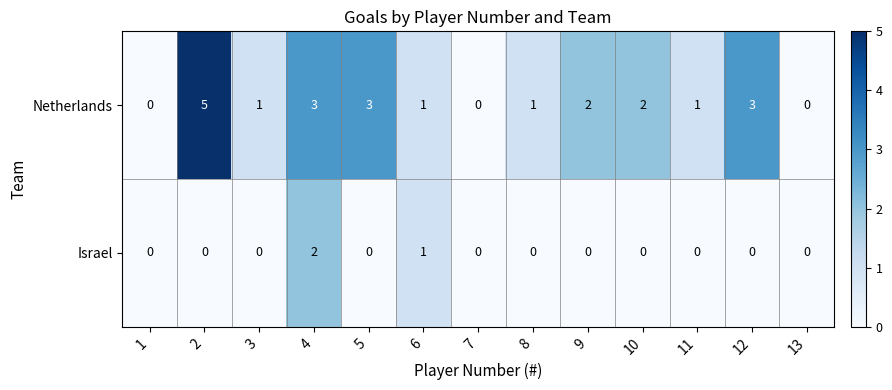

Is it true that Israel equals 1 at 10?

False